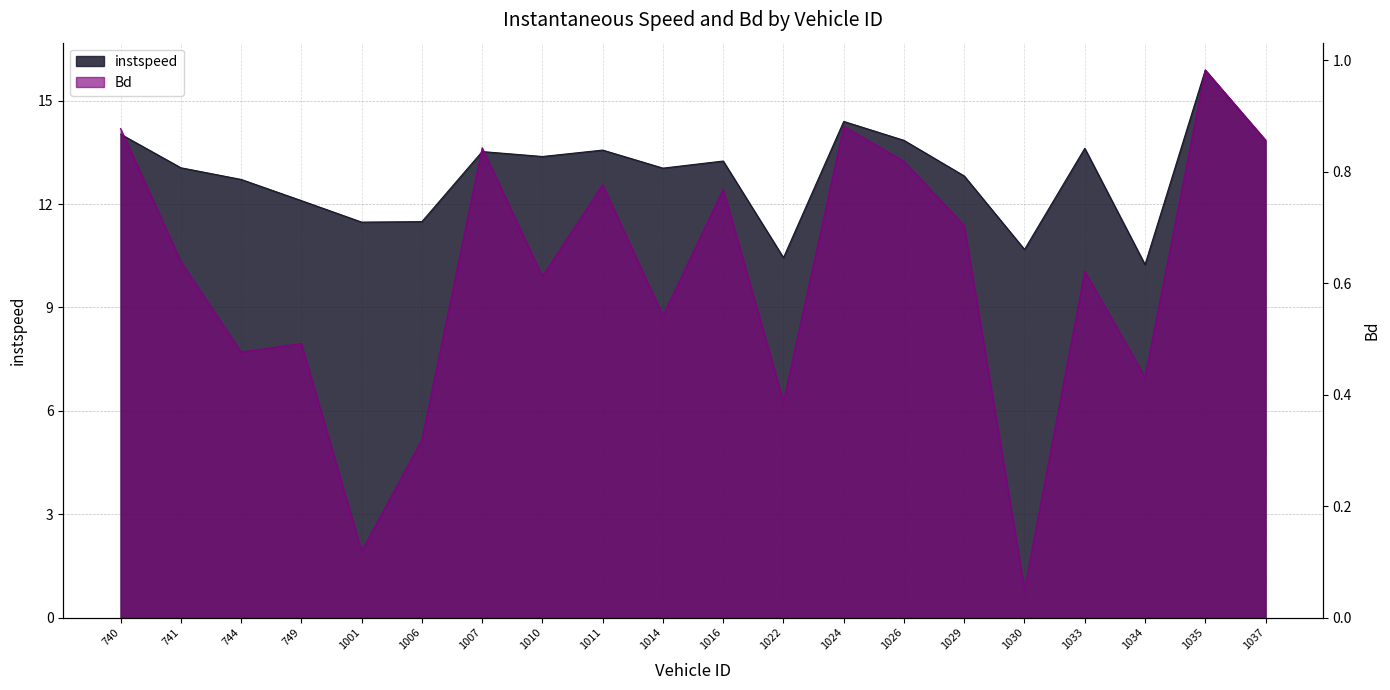

True or false: Bd has a value of 0.3 at 740.

False